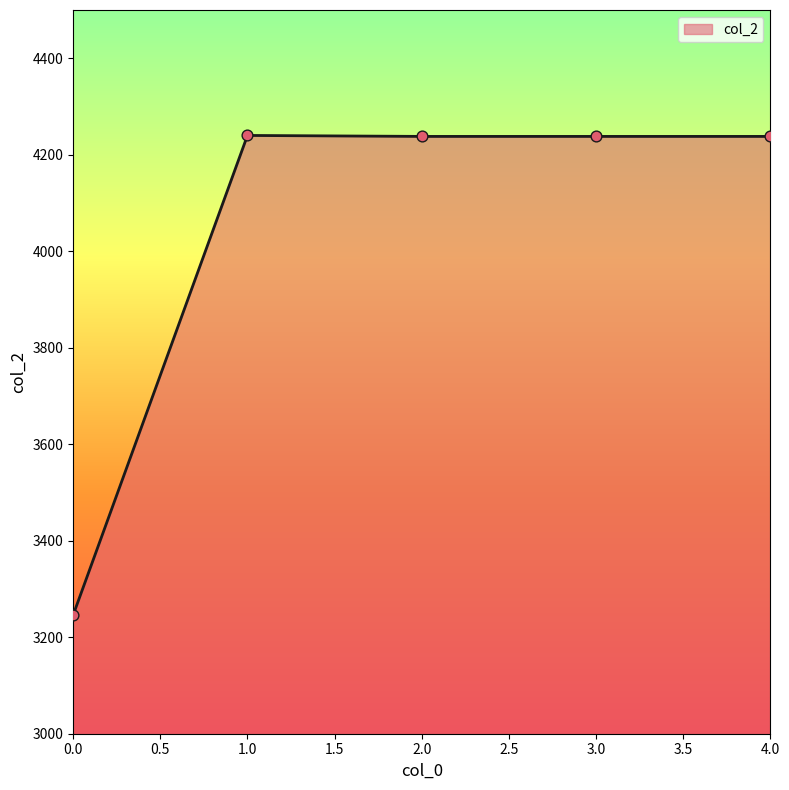

Between 2.0 and 0.0, which is larger?

2.0